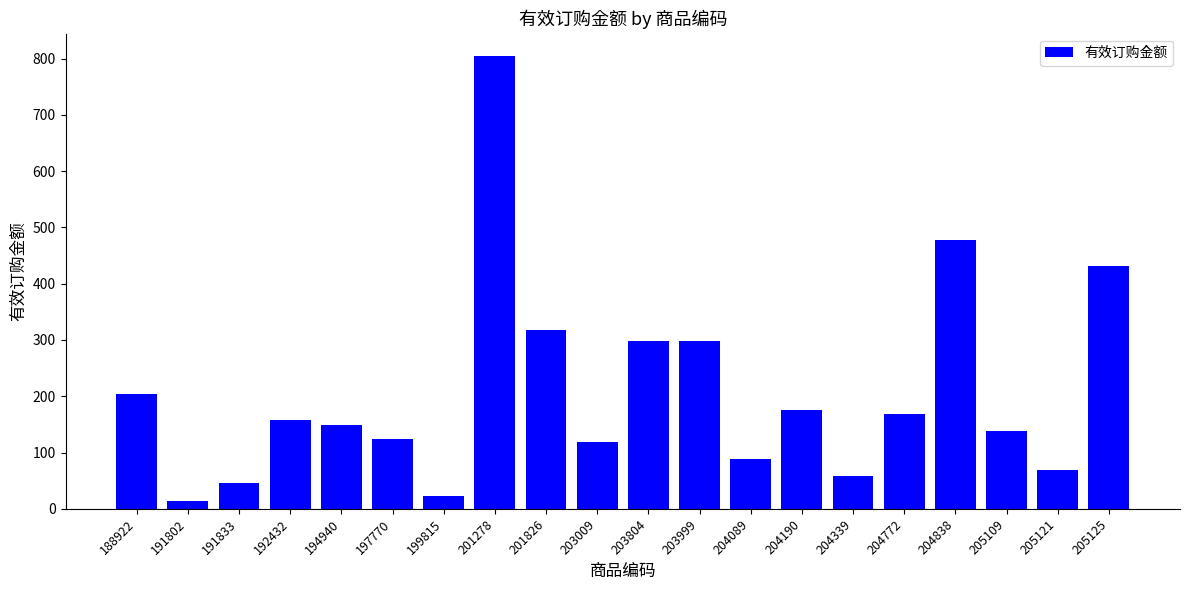

What is the average value?

208